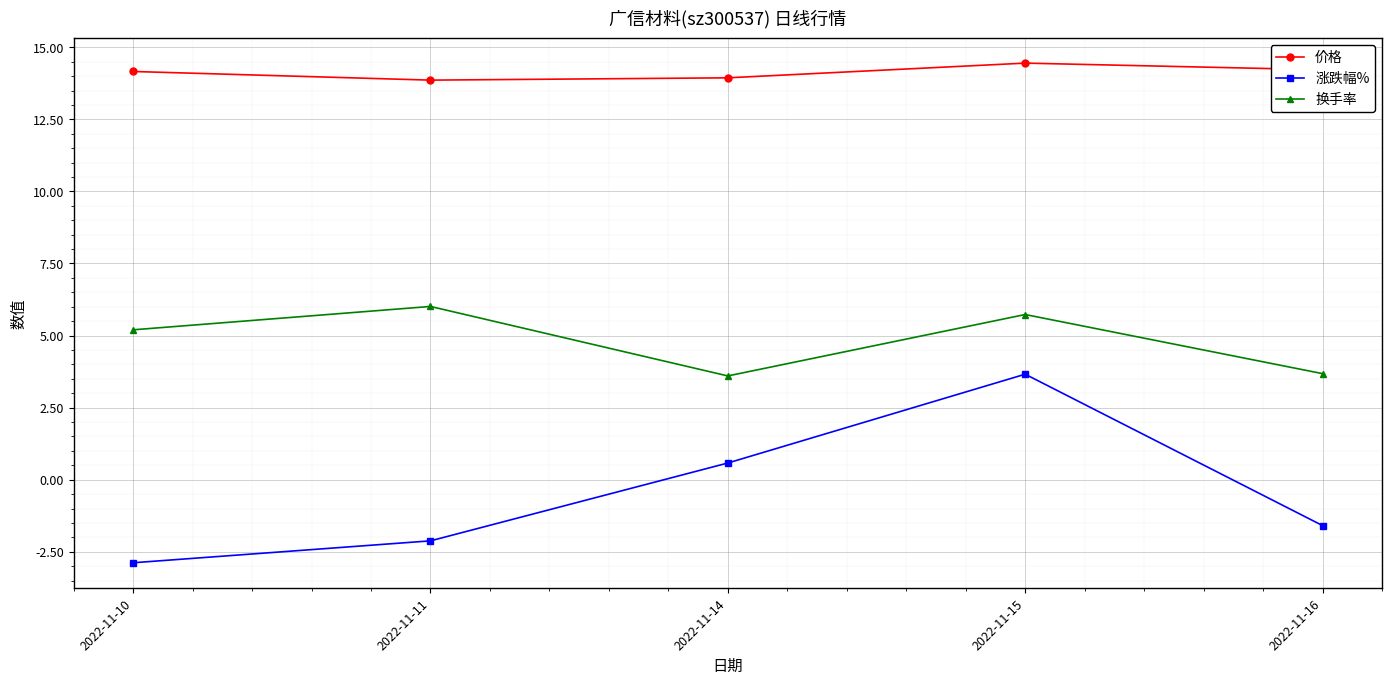

Where is the first local maximum for 价格?

2022-11-15